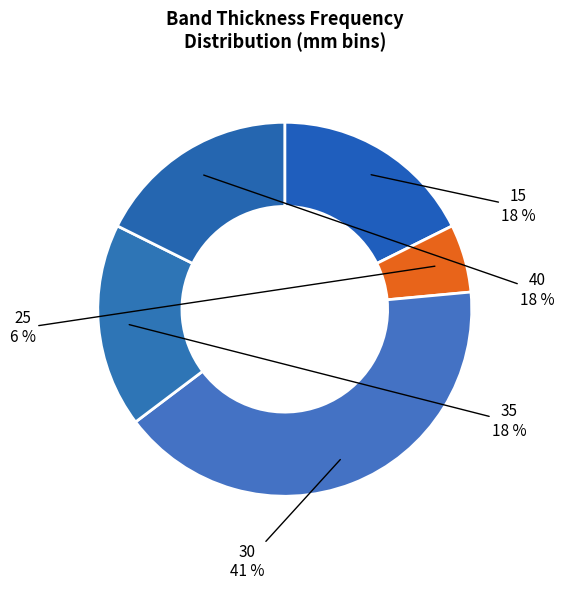

To the nearest percent, what percentage of the pie is 25?

6%